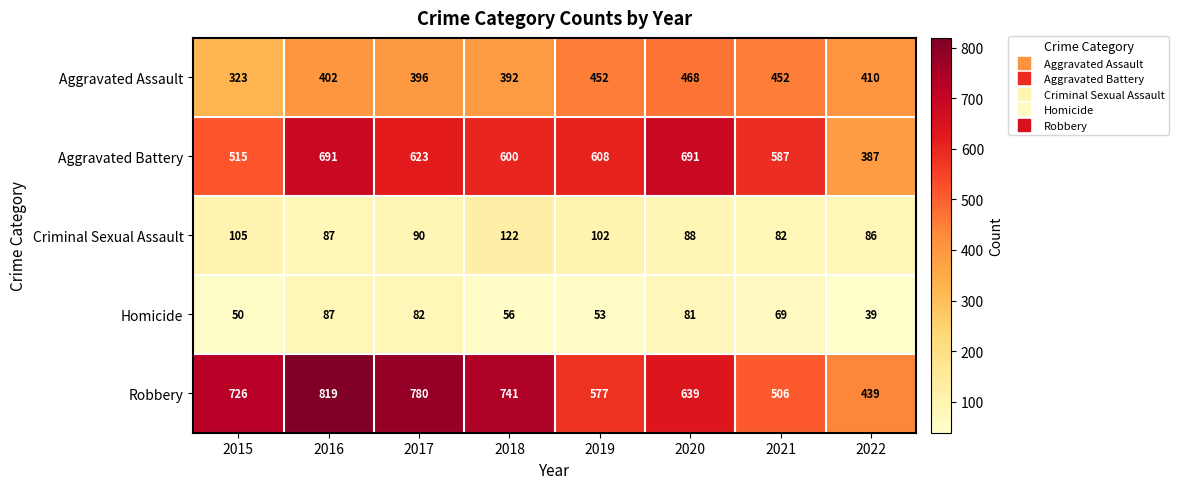

What is the difference between the highest and lowest values at 2021?

518